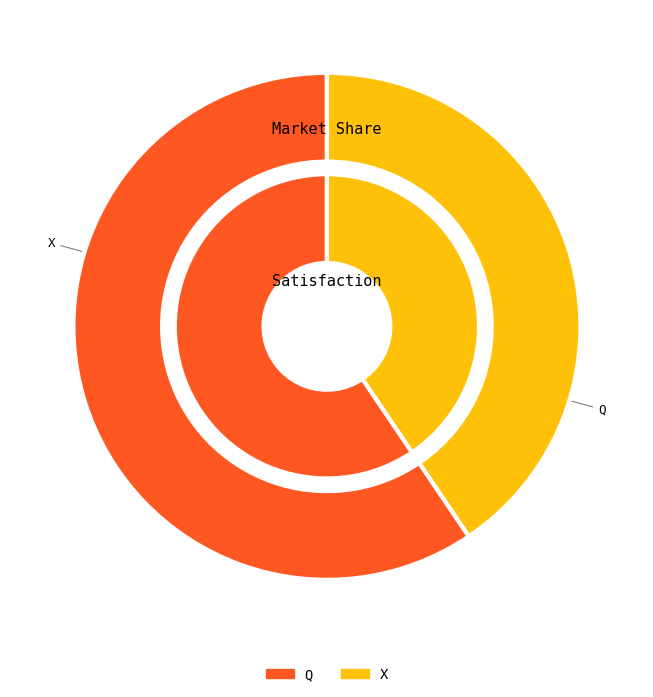

Which slice is the smallest?

X